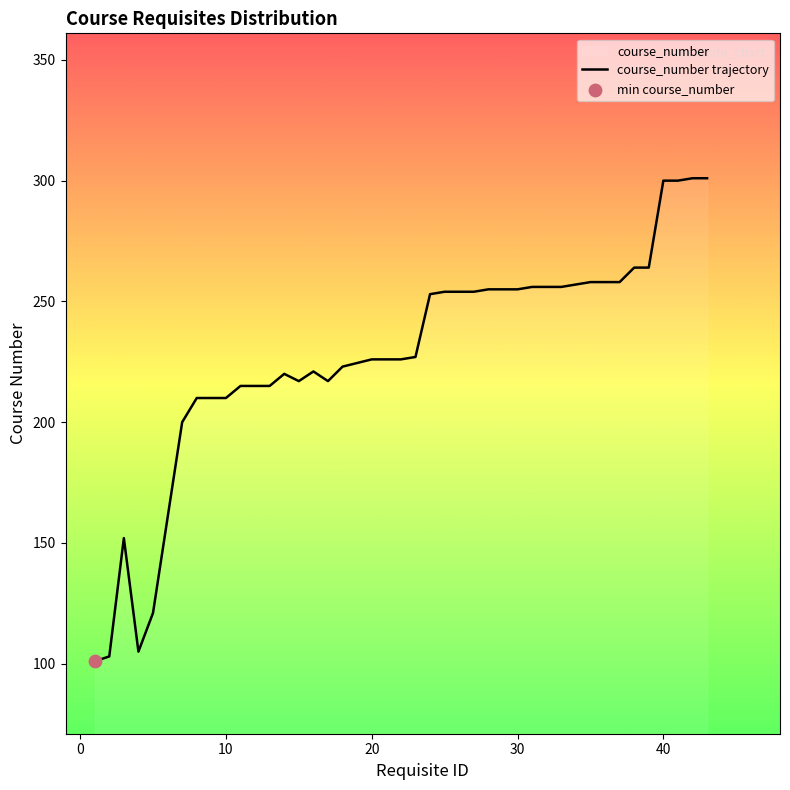

What is the difference between the maximum and minimum values?

200